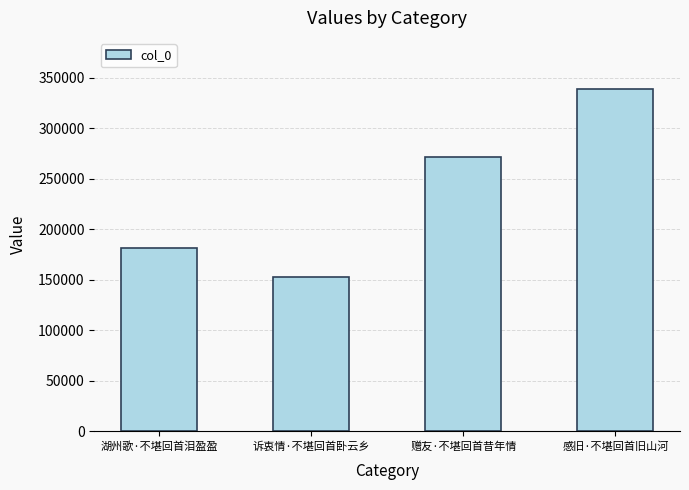

Which has a higher value, 赠友·不堪回首昔年情 or 湖州歌·不堪回首泪盈盈?

赠友·不堪回首昔年情